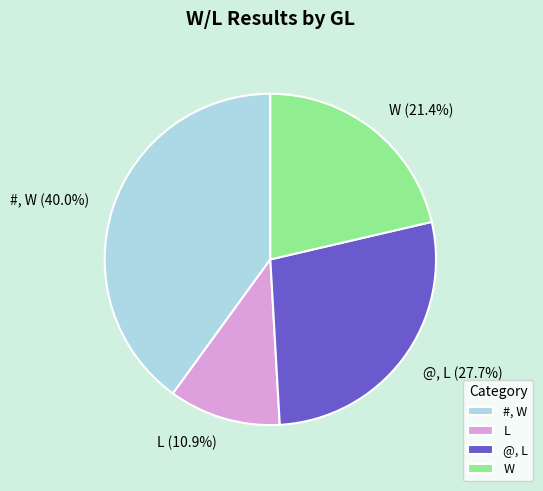

What is the ratio of the value at L to the value at W?

0.5